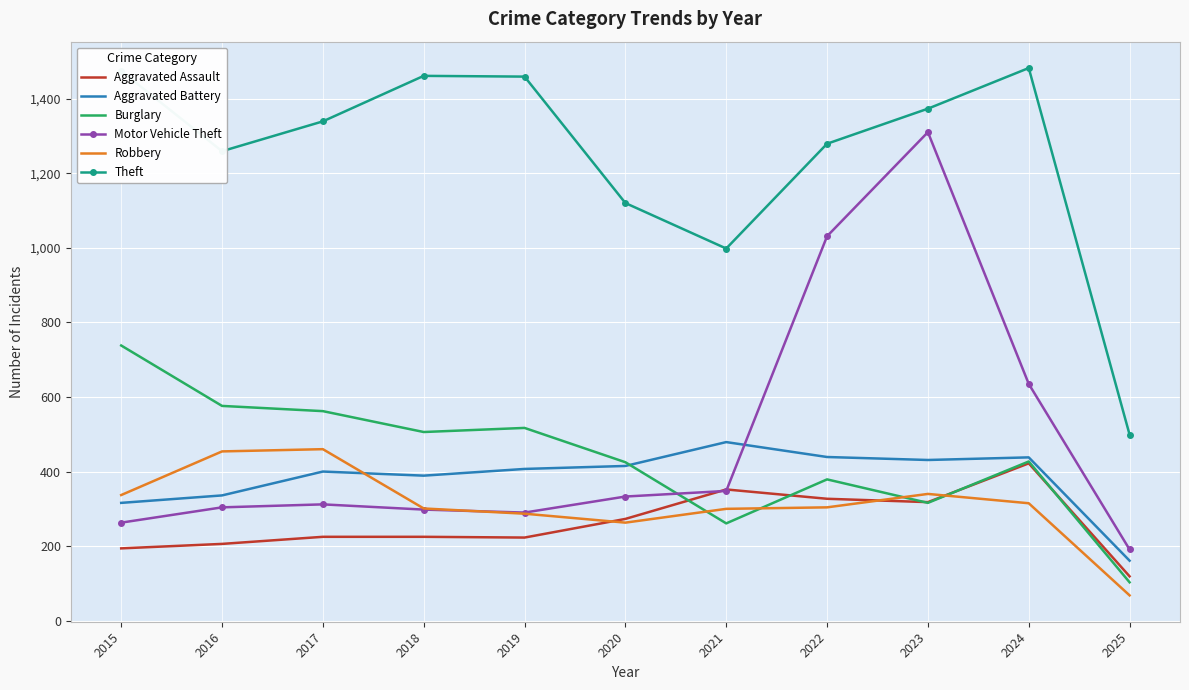

What is the smallest value displayed?

68